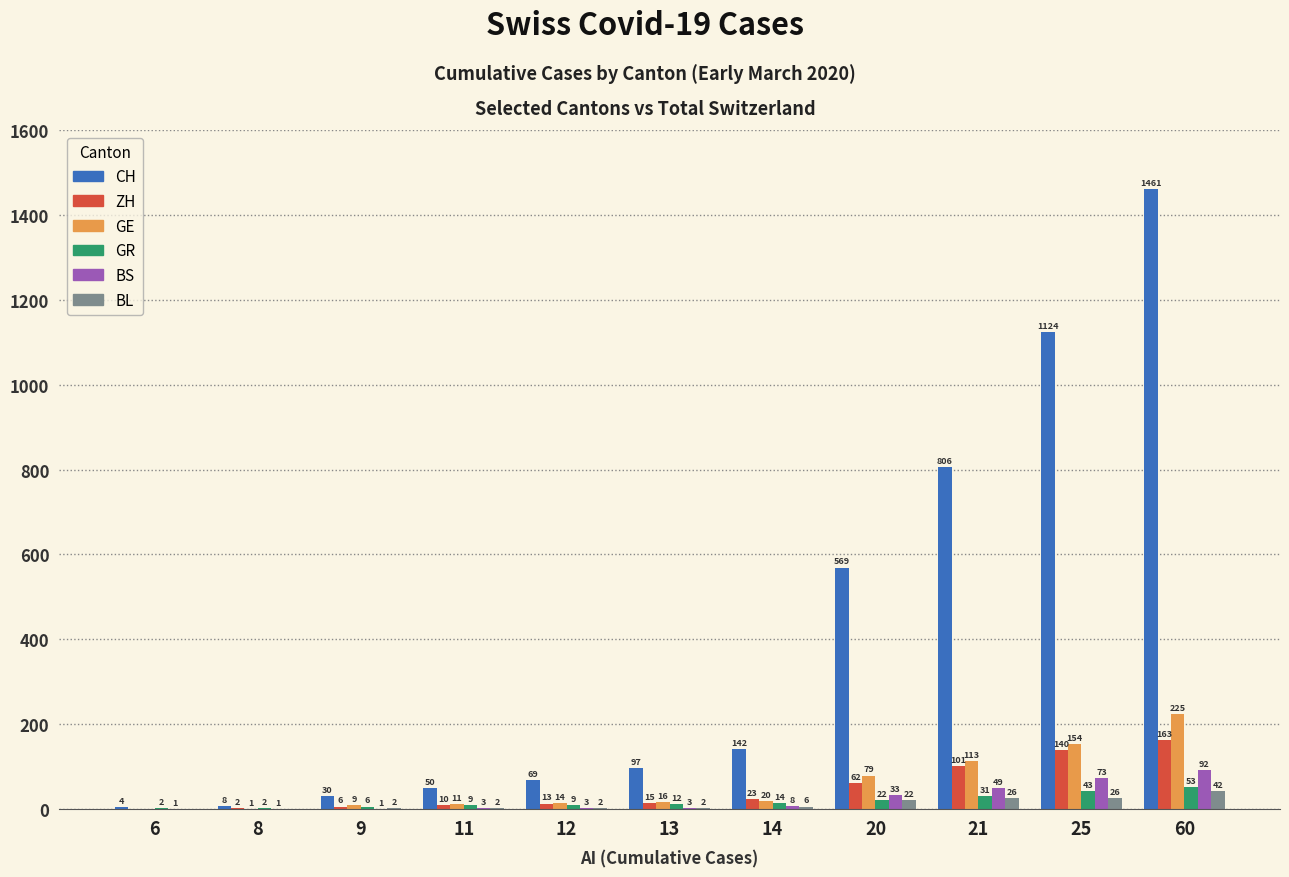

The value of ZH at 21 is 101. True or false?

True